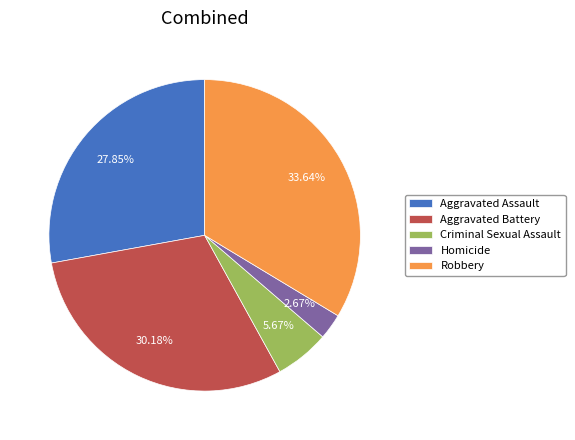

What portion of the pie excludes Robbery?

66.4%